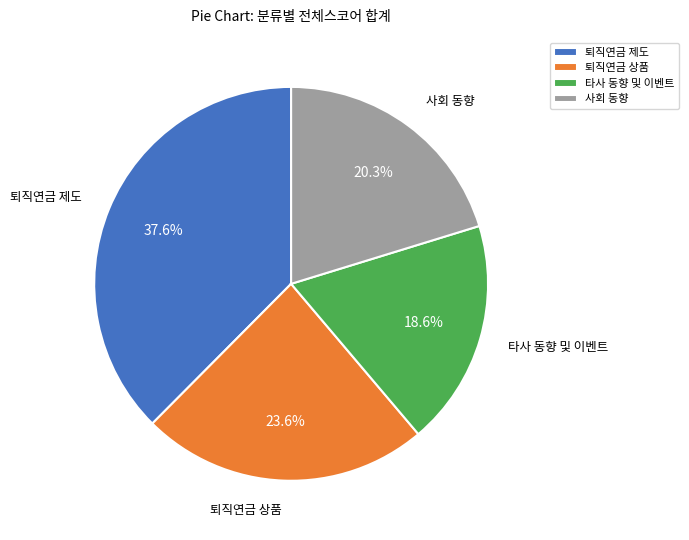

Rank the categories by value from lowest to highest.

타사 동향 및 이벤트, 사회 동향, 퇴직연금 상품, 퇴직연금 제도